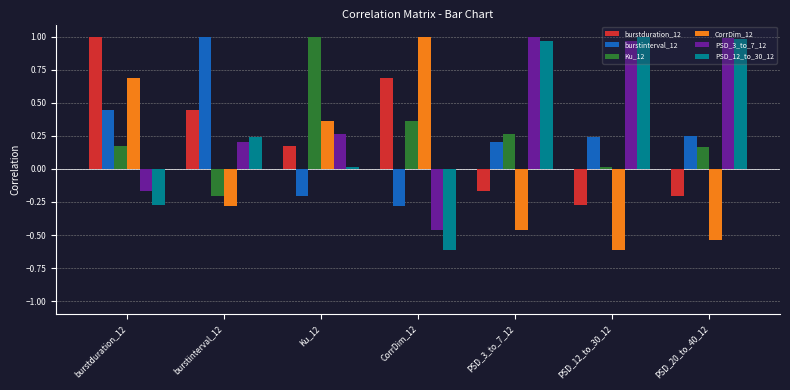

Which category has the lowest value in the burstinterval_12 series?

CorrDim_12